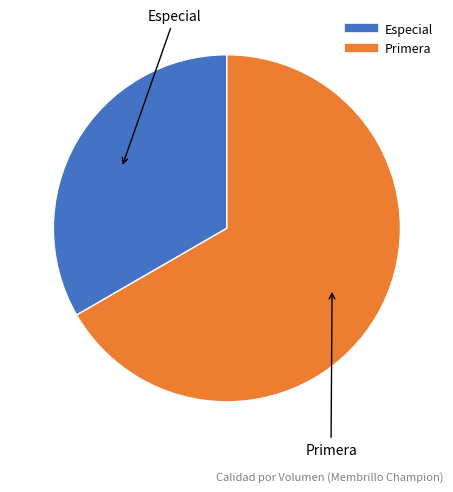

Does Especial represent more than half of the total?

No